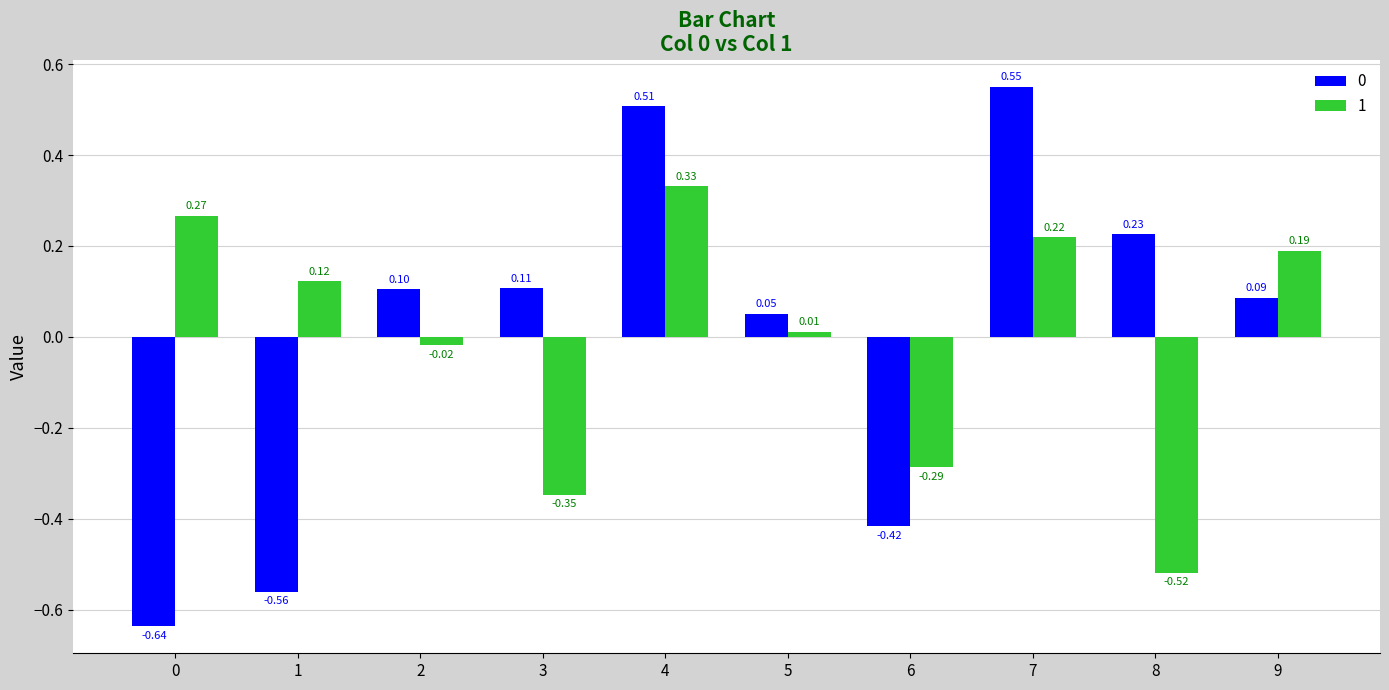

How many values in 1 are above zero?

6